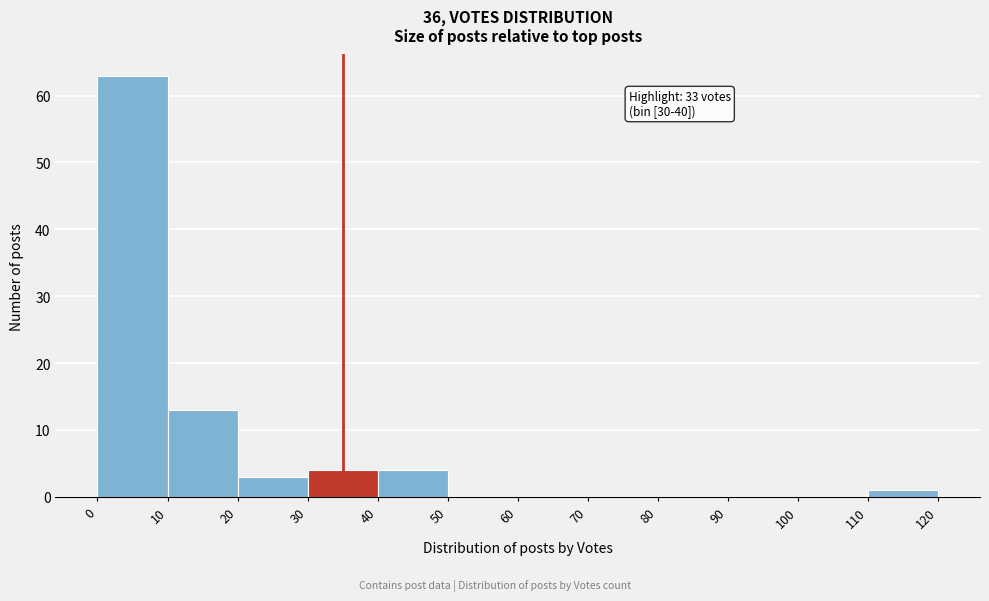

Over which range of the x-axis is the bar tallest?

0 to 10